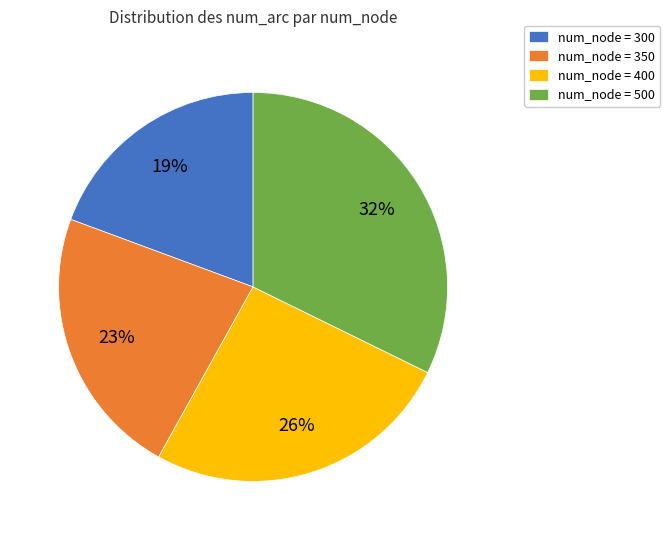

To the nearest percent, what is the difference between the num_node = 300 and num_node = 500 slice percentages?

13%